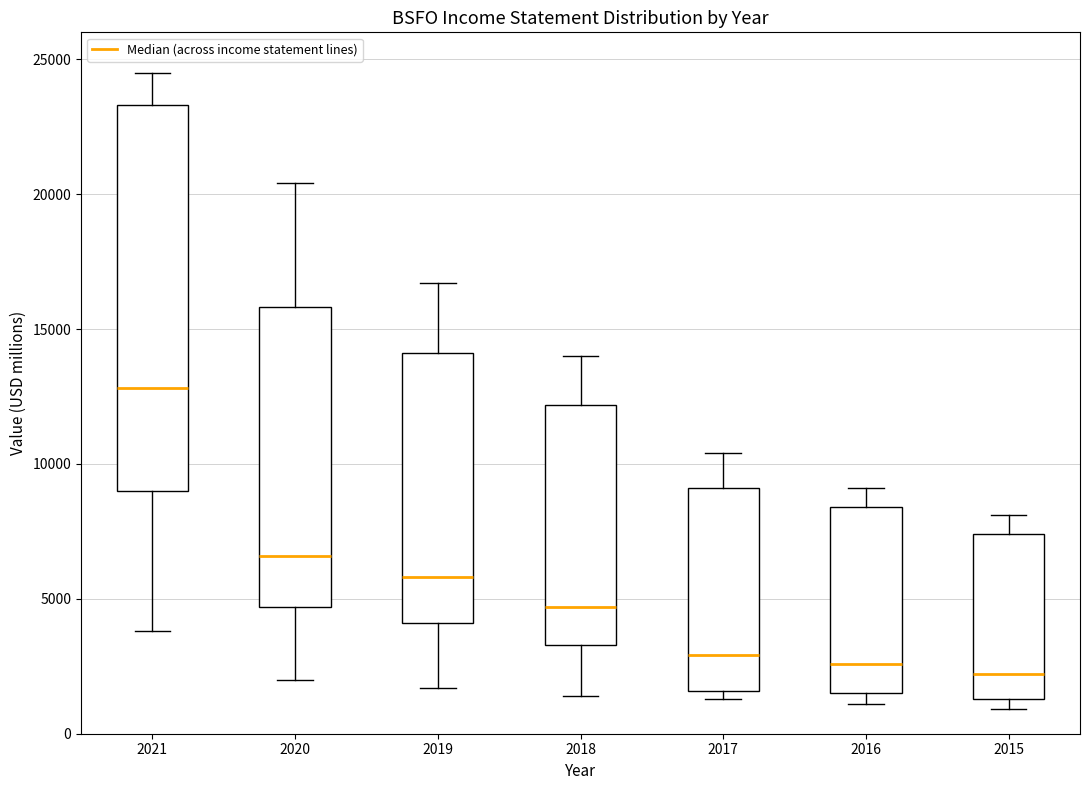

Reading left to right, read every box against the y-axis: the position of its median line, the range the box covers, and the ends of its whiskers. The values are not printed on the chart, so give them approximately, as read against the axis.

2021: median 13000, box 9000 to 23500, whiskers 4000 to 24500
2020: median 6500, box 4500 to 16000, whiskers 2000 to 20500
2019: median 6000, box 4000 to 14000, whiskers 1500 to 16500
2018: median 4500, box 3500 to 12000, whiskers 1500 to 14000
2017: median 3000, box 1500 to 9000, whiskers 1500 (just below the box's lower edge) to 10500
2016: median 2500, box 1500 to 8500, whiskers 1000 to 9000
2015: median 2000, box 1500 to 7500, whiskers 1000 to 8000